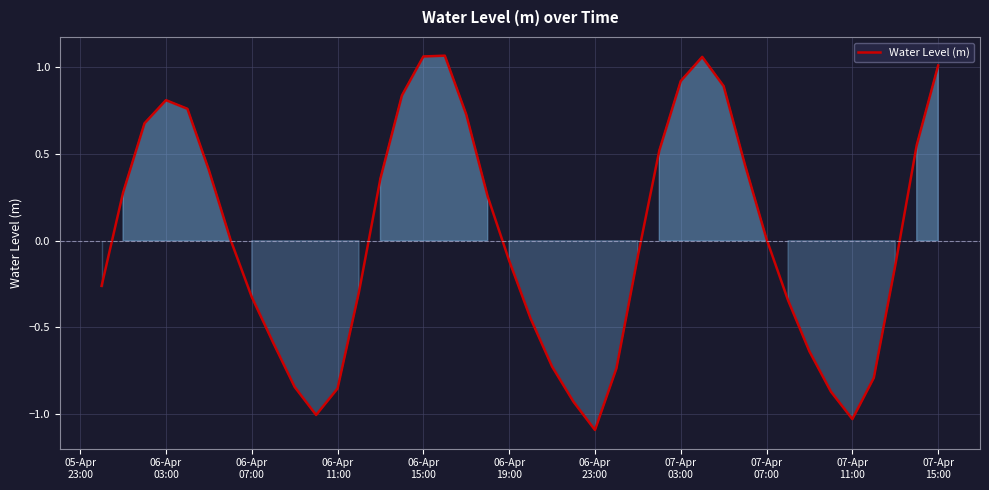

What is the minimum value shown in the chart?

-1.1